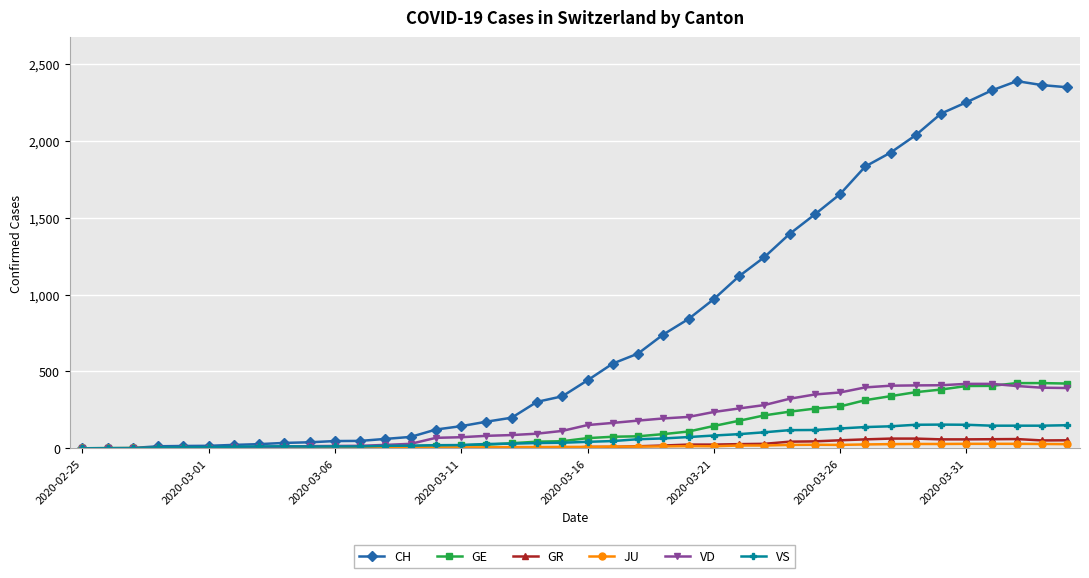

True or false: GR has more than 1 interior local peaks.

True